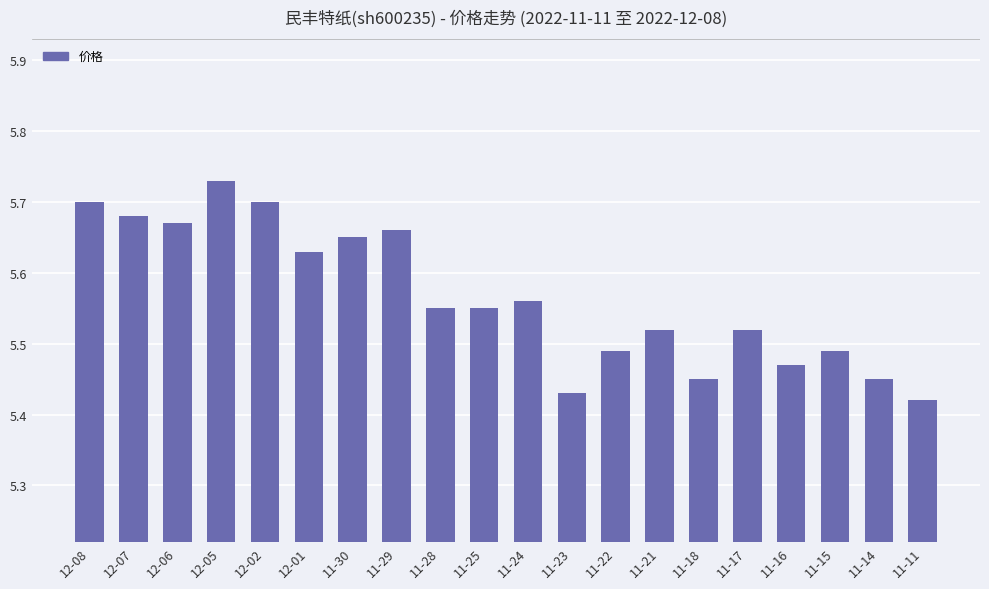

What position from the right is 11-11?

1